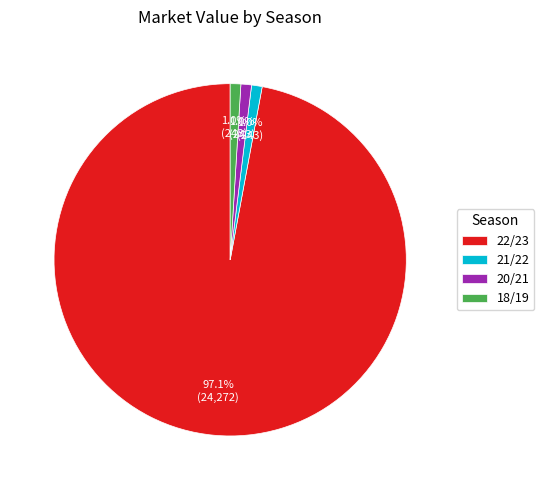

To the nearest percent, what is the combined percentage of 18/19 and 22/23?

98%